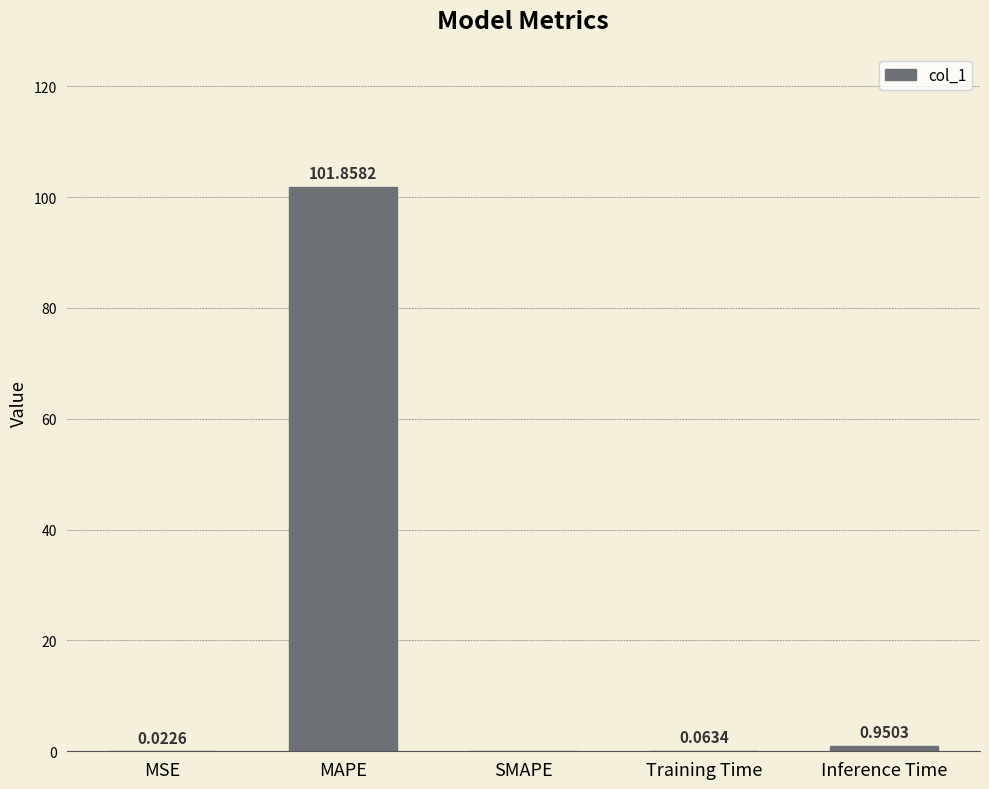

How many positive values are there?

4